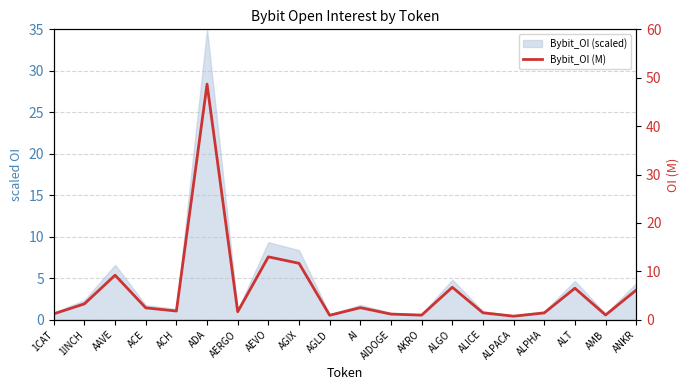

Which label corresponds to the largest value in the chart?

ADA